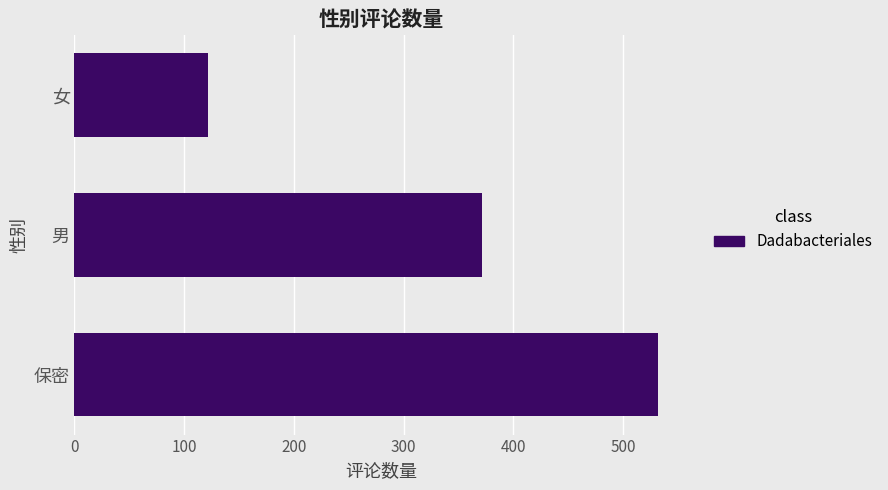

List the labels in order of value, smallest first.

女, 男, 保密